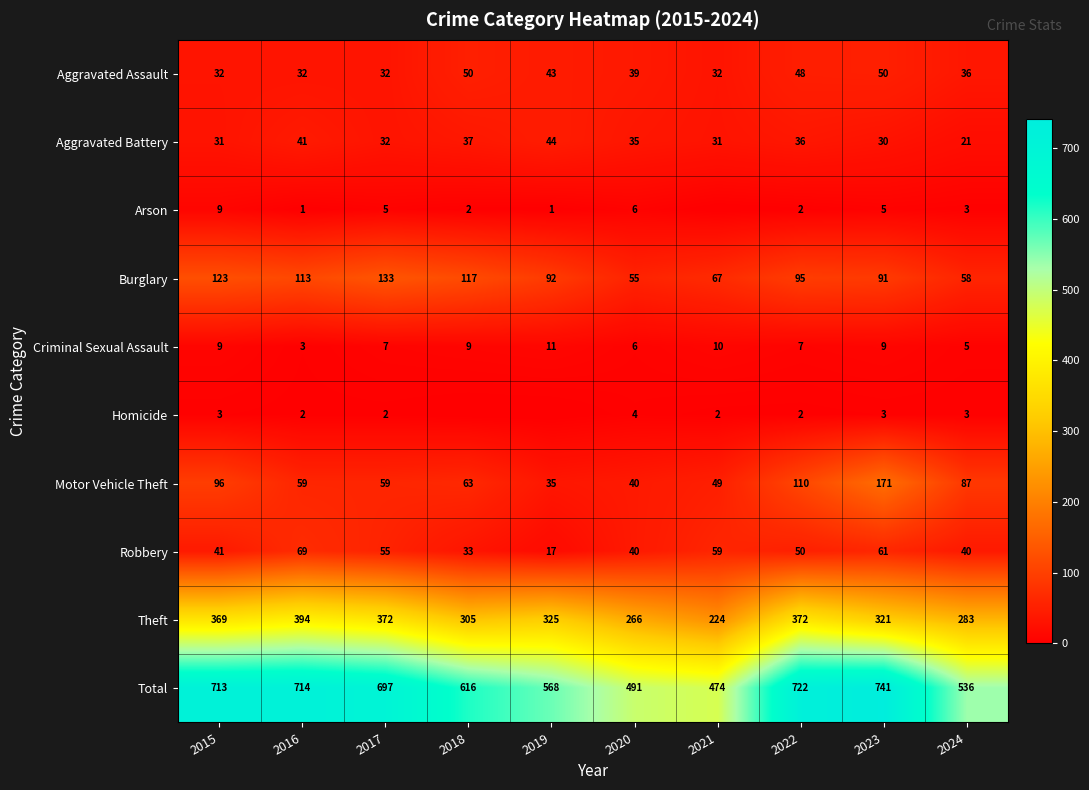

How many values in the Theft series are below 325?

5